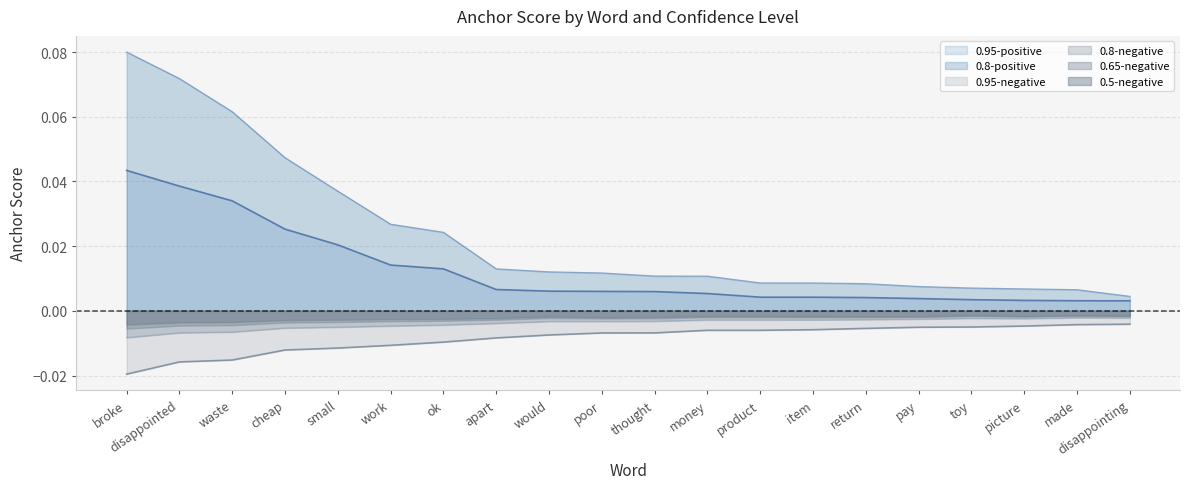

True or false: 0.8-negative has more than 0 points higher than both neighbors.

True